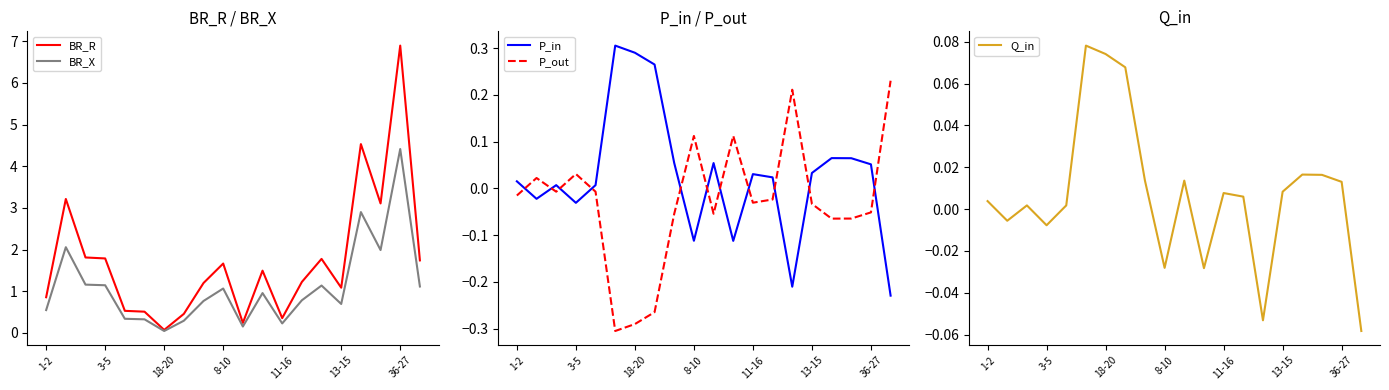

True or false: Q_in and P_in intersect in this chart.

True